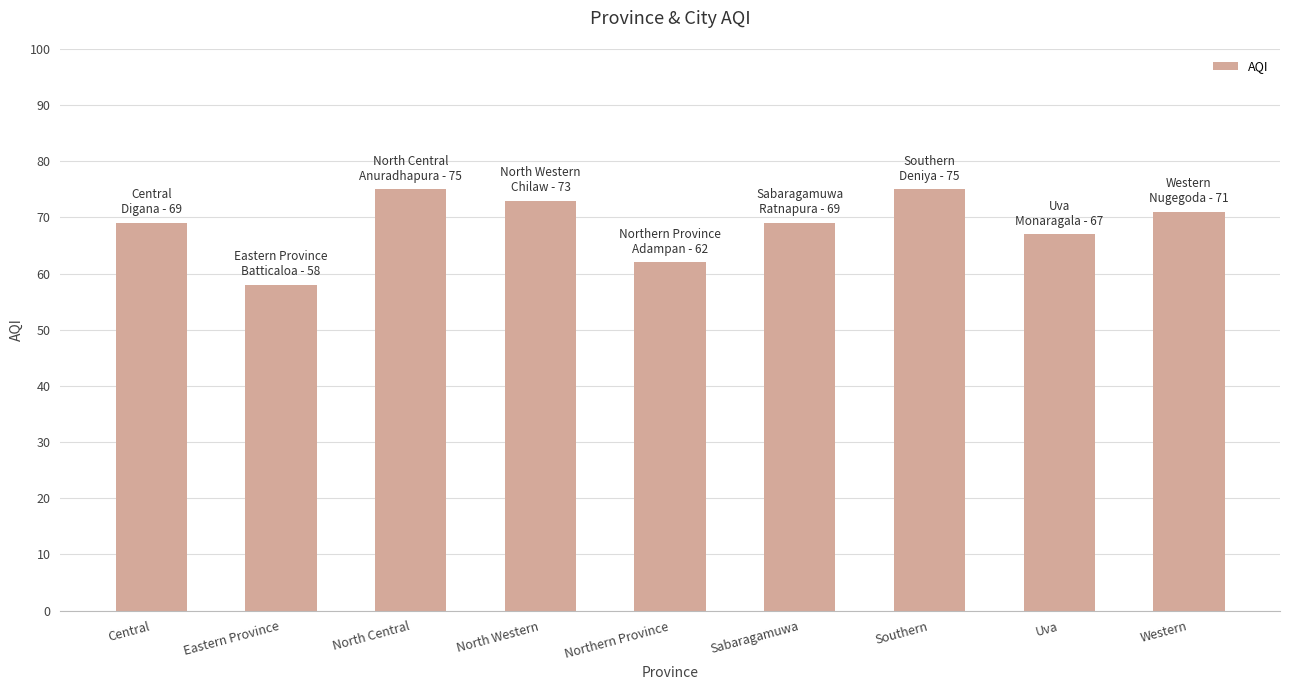

What is the sum of the values at Western and Sabaragamuwa?

140